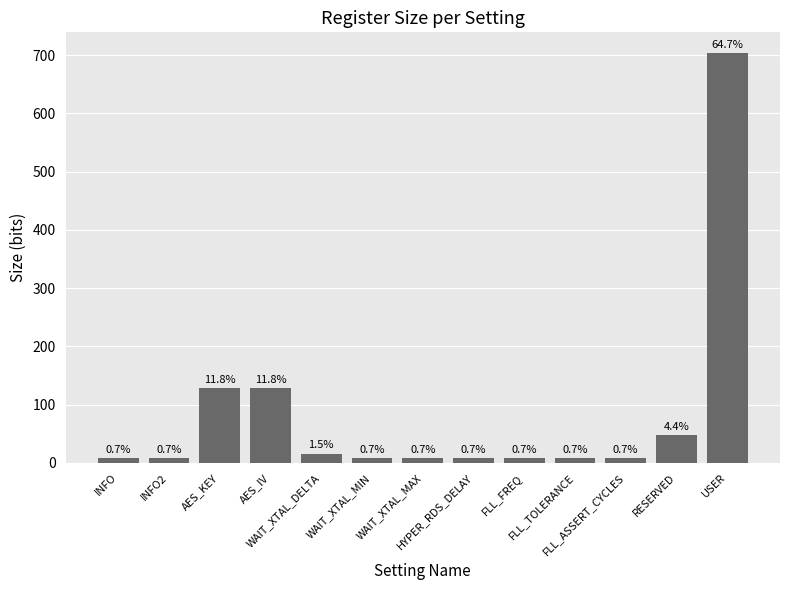

How many bars are there in total?

13